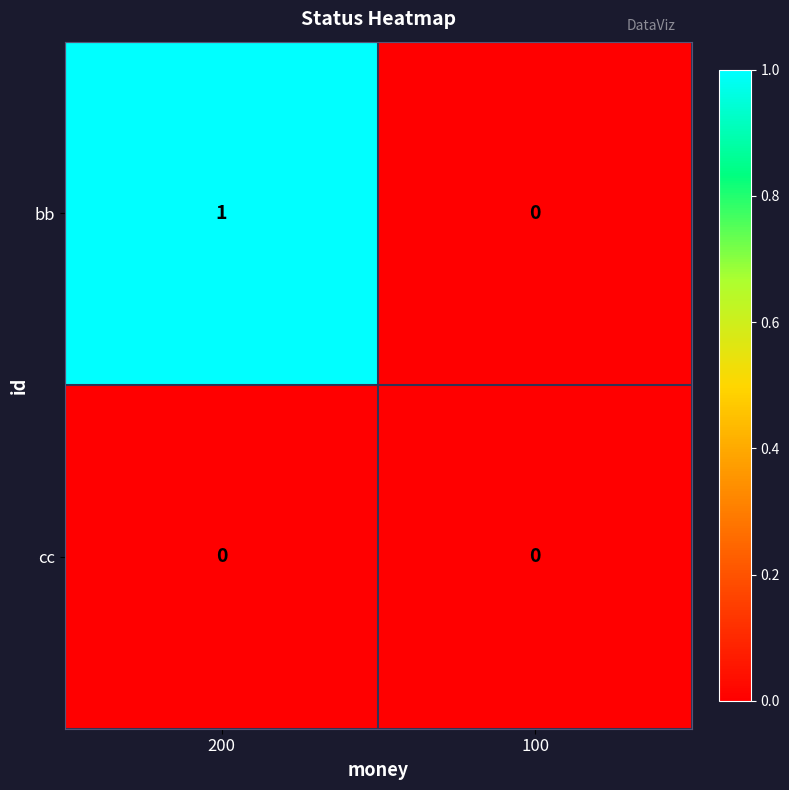

Which category has the highest value in the bb series?

200